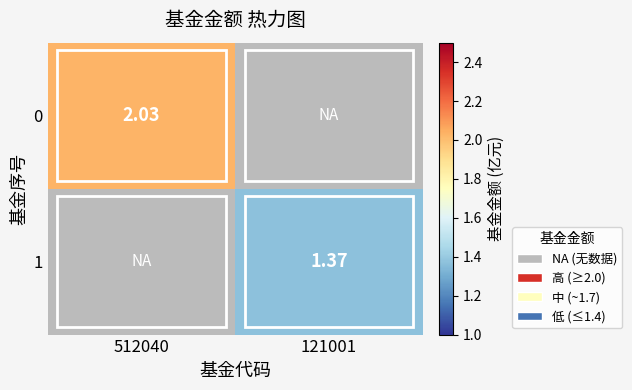

At which label does 1 first exceed 1?

121001